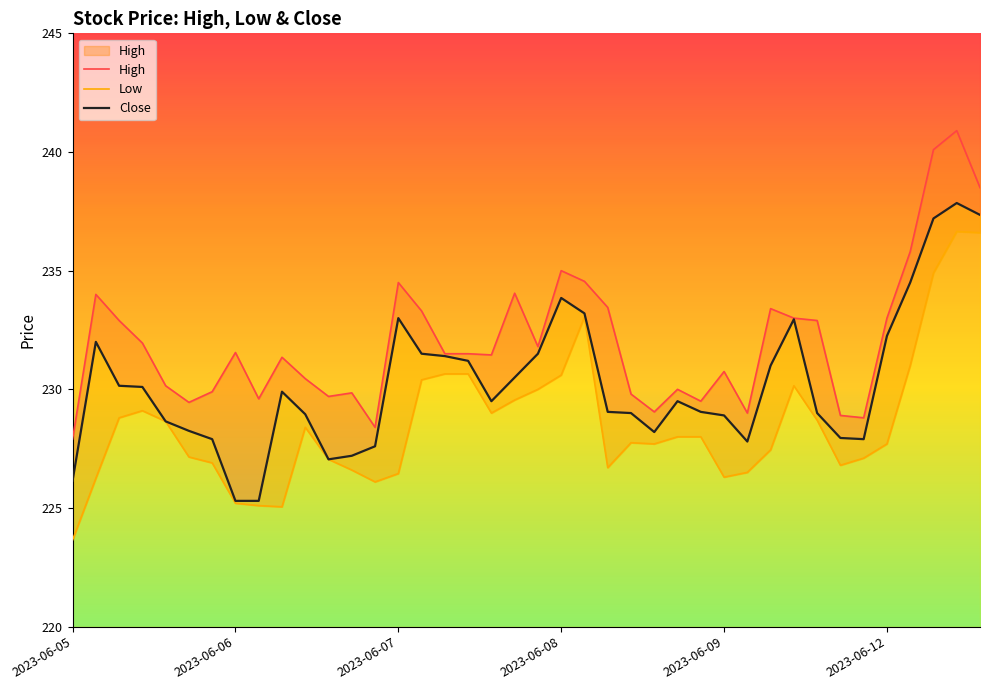

Between 2023-06-07 and 2023-06-09, which series saw the biggest shift?

Close